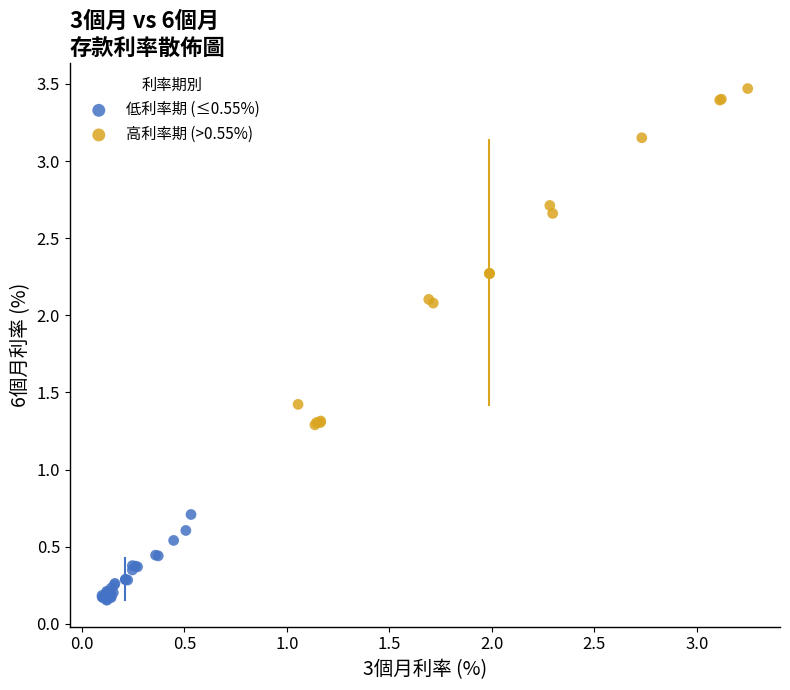

Which series has the widest spread of Y values?

高利率期 (>0.55%)